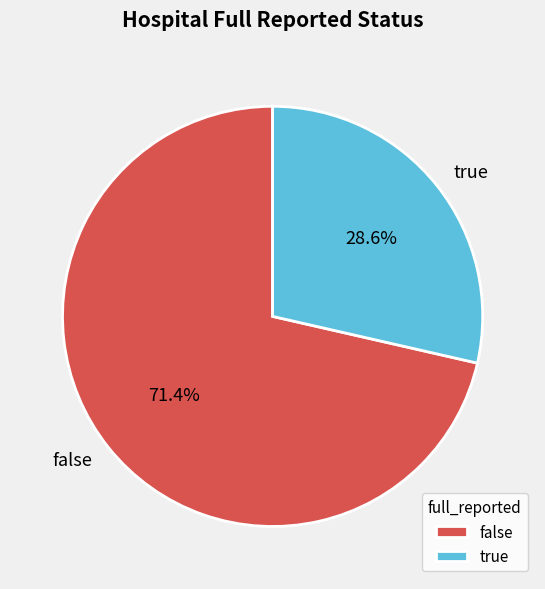

Count the number of slices in the pie.

2